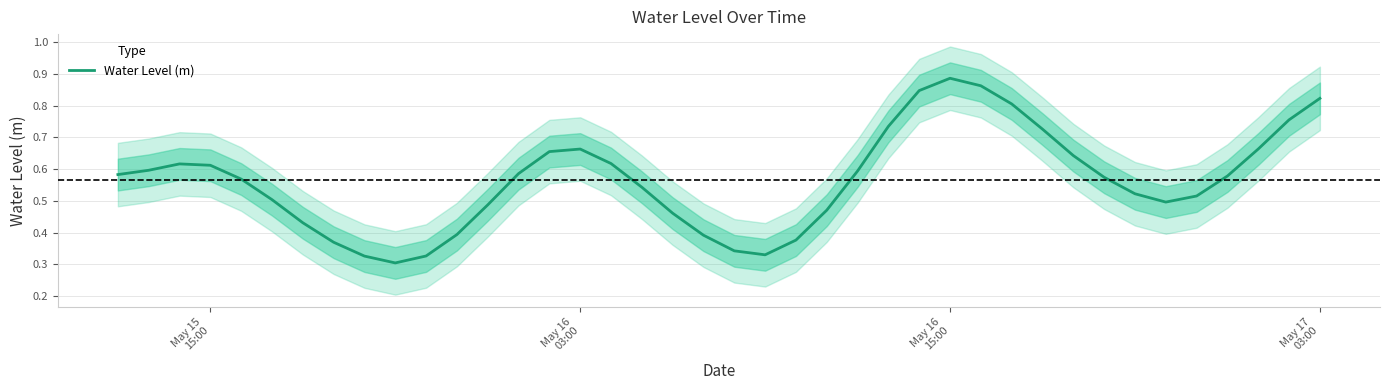

Count the number of data series in this chart.

1